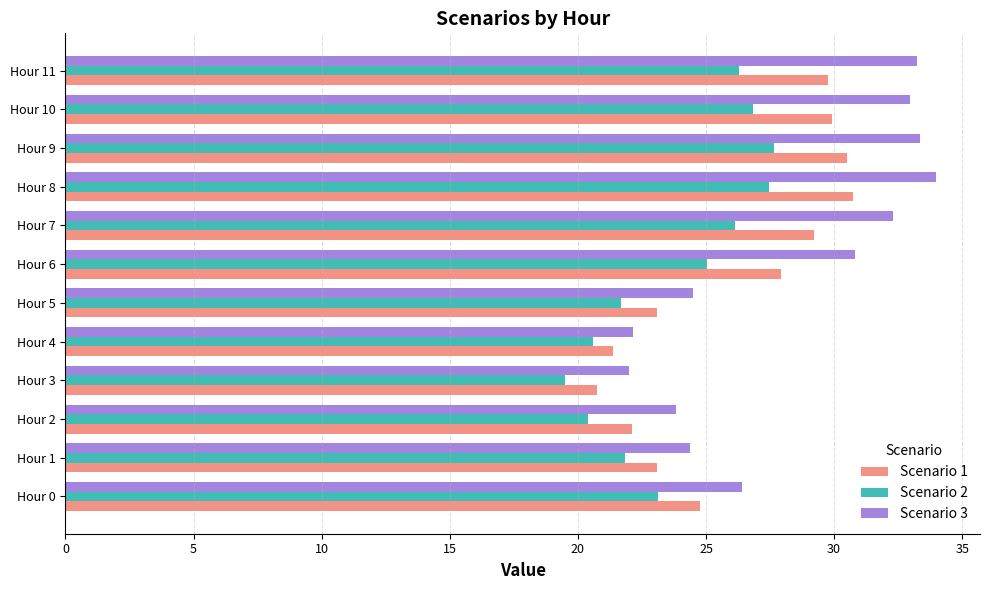

Which series has the largest total across all categories?

Scenario 3